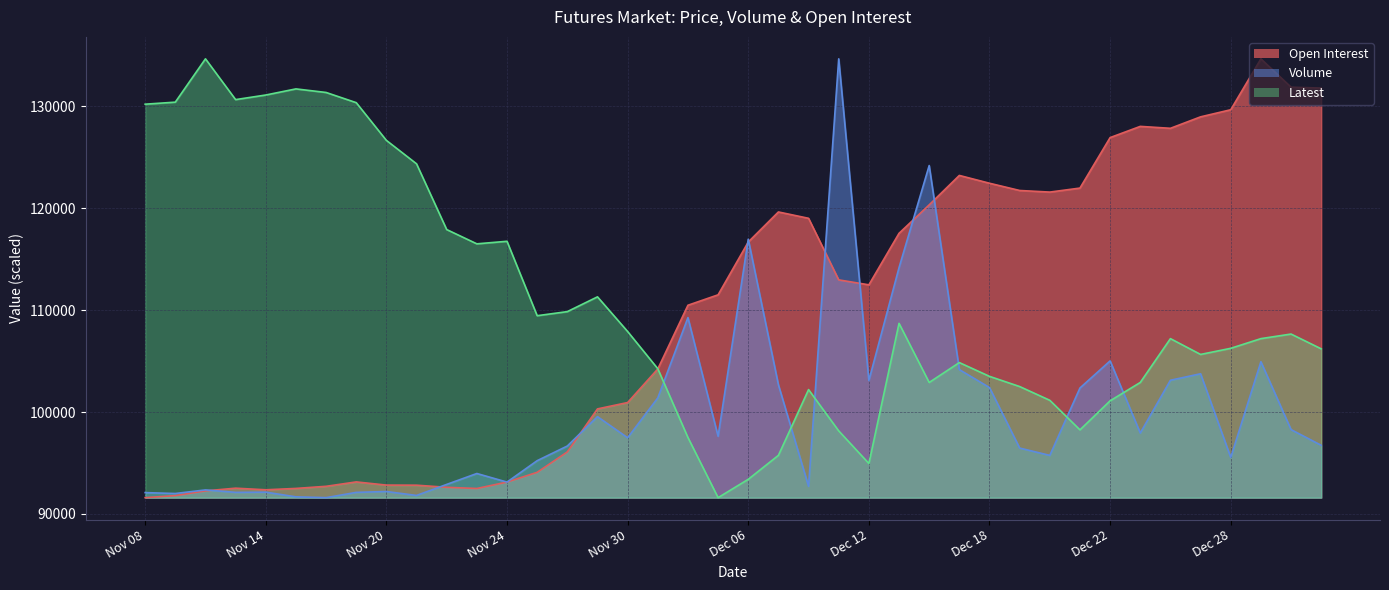

List the series in order of their peak value, highest first.

Open Interest, Volume, Latest